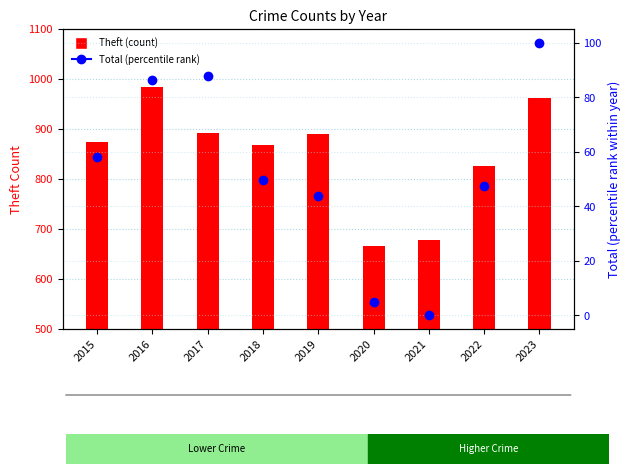

Is the value of Total (percentile rank) at 2019 greater than the value of Theft (count) at 2018?

No